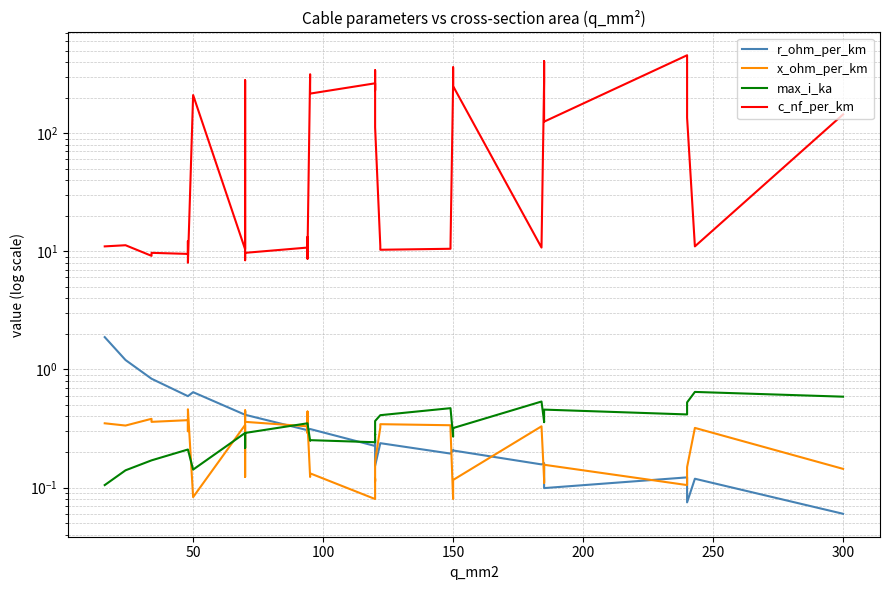

Reading left to right, what are all the values shown in this chart?

r_ohm_per_km: 1.9	1.2	0.8	0.8	0.6	0.6	0.6	0.6	0.6	0.4	0.4	0.4	0.4	0.4	0.3	0.3	0.3	0.3	0.3	0.3	0.2	0.3	0.3	0.2	0.2	0.2	0.2	0.2	0.2	0.2	0.2	0.2	0.2	0.2	0.1	0.1	0.1	0.1	0.1	0.1
x_ohm_per_km: 0.3	0.3	0.4	0.4	0.4	0.3	0.3	0.5	0.1	0.3	0.1	0.1	0.5	0.4	0.3	0.3	0.4	0.3	0.1	0.1	0.1	0.1	0.1	0.2	0.3	0.3	0.3	0.3	0.1	0.1	0.1	0.3	0.1	0.1	0.2	0.1	0.1	0.1	0.3	0.1
max_i_ka: 0.1	0.1	0.2	0.2	0.2	0.2	0.2	0.2	0.1	0.3	0.2	0.2	0.3	0.3	0.3	0.3	0.3	0.3	0.2	0.3	0.2	0.3	0.3	0.4	0.4	0.4	0.5	0.5	0.3	0.3	0.3	0.5	0.4	0.4	0.5	0.4	0.4	0.5	0.6	0.6
c_nf_per_km: 11.0	11.2	9.2	9.7	9.5	12.2	10.1	8.0	210.0	10.4	280.0	190.0	8.4	9.7	10.8	13.2	8.7	10.0	315.0	216.0	264.0	230.0	340.0	112.0	11.1	10.3	10.5	11.2	261.0	360.0	250.0	10.8	273.0	406.0	125.0	456.0	304.0	135.0	11.0	144.0